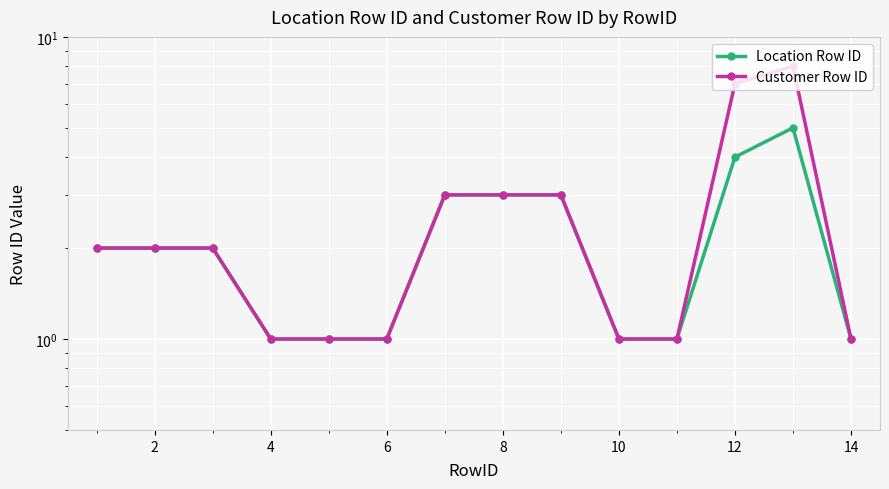

How many data points in Location Row ID are less than 2?

6